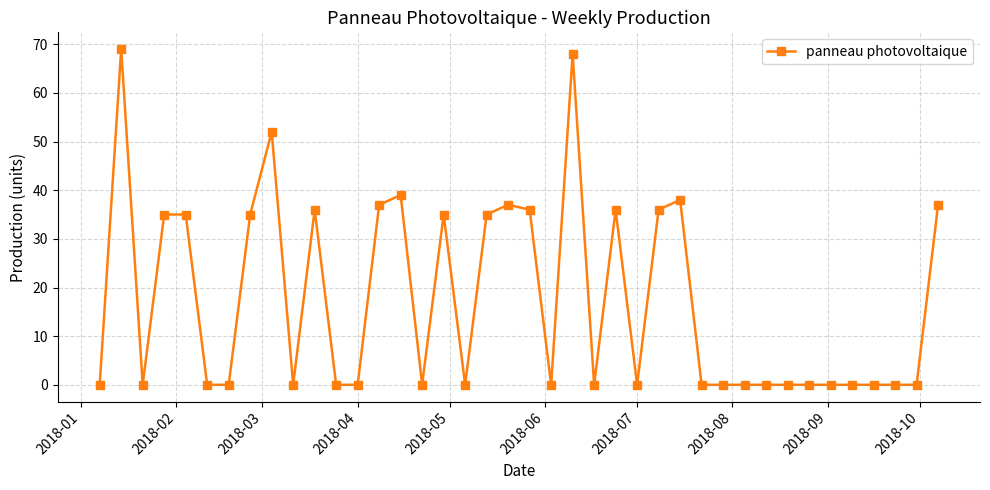

What is the average value?

17